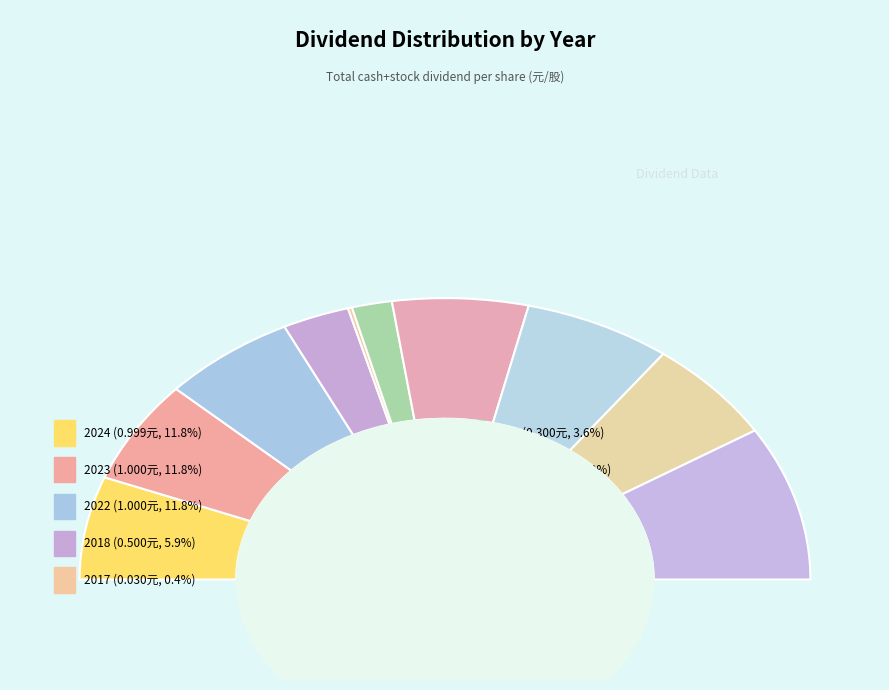

What percentage do 2024 and 2022 together represent?

23.7%